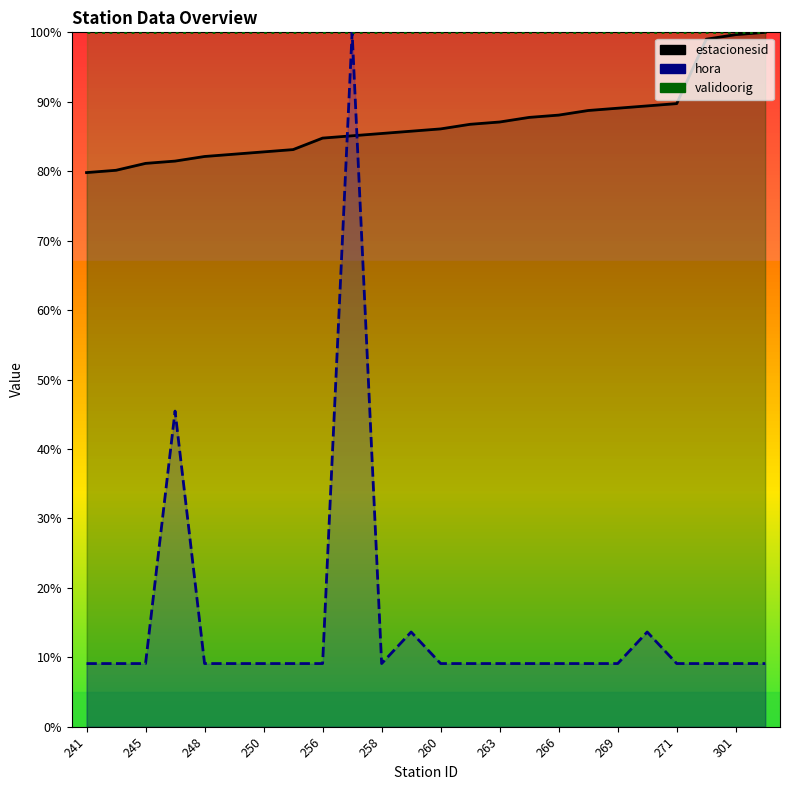

What is the total value across all series at 250?

91.9